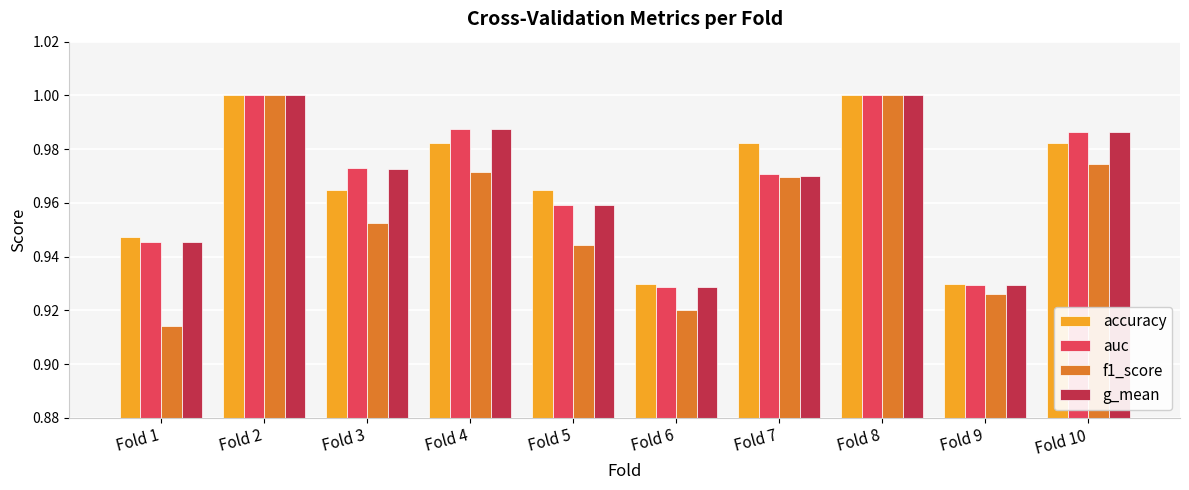

Is it true that g_mean equals 1.0 at Fold 8?

True